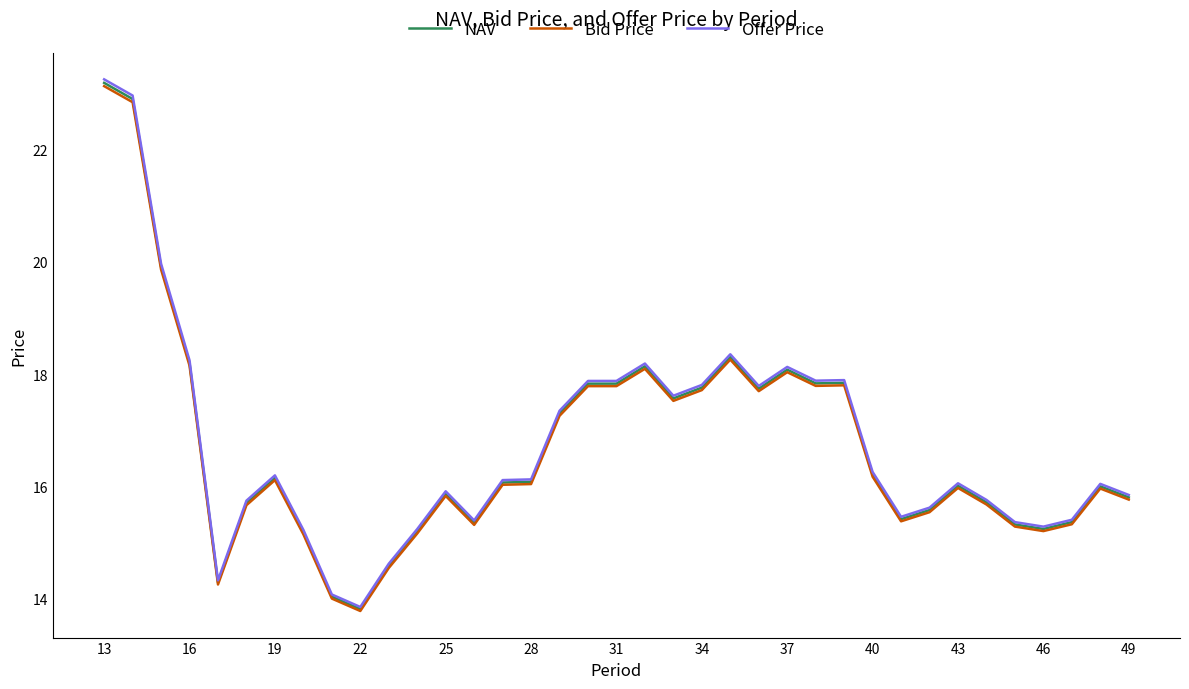

What is the highest value of the NAV series?

23.2